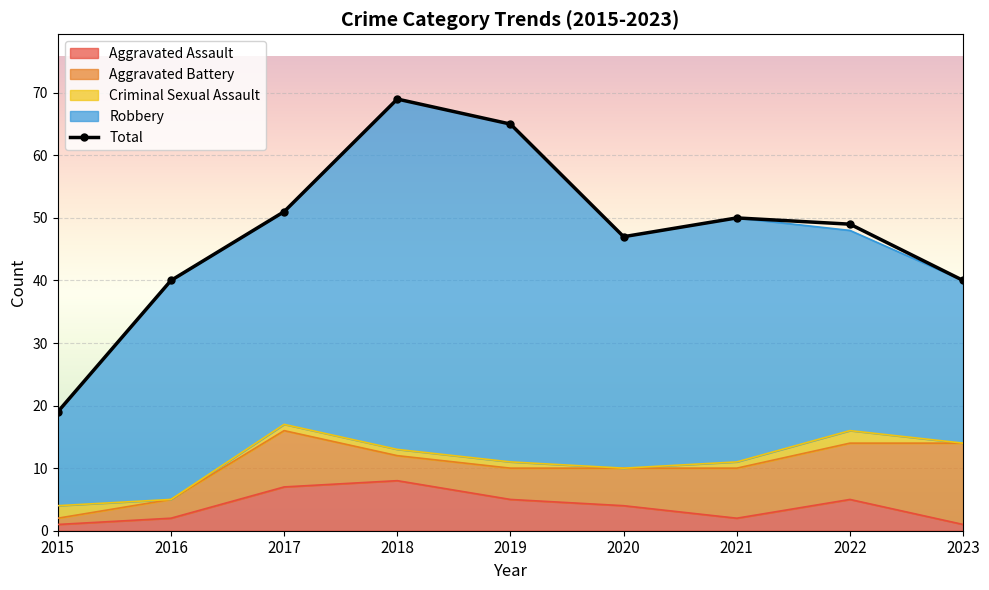

True or false: Aggravated Battery and Total intersect in this chart.

False